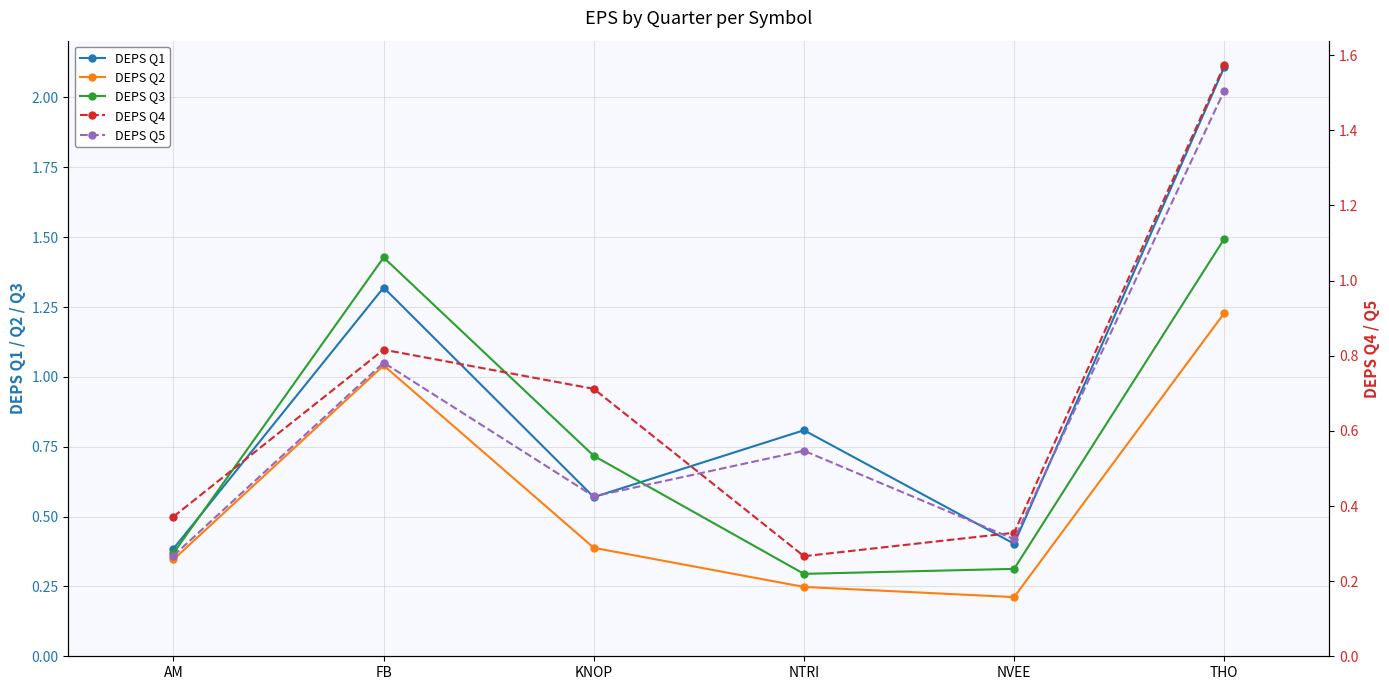

Rank the categories by DEPS Q5 value from lowest to highest.

AM, NVEE, KNOP, NTRI, FB, THO